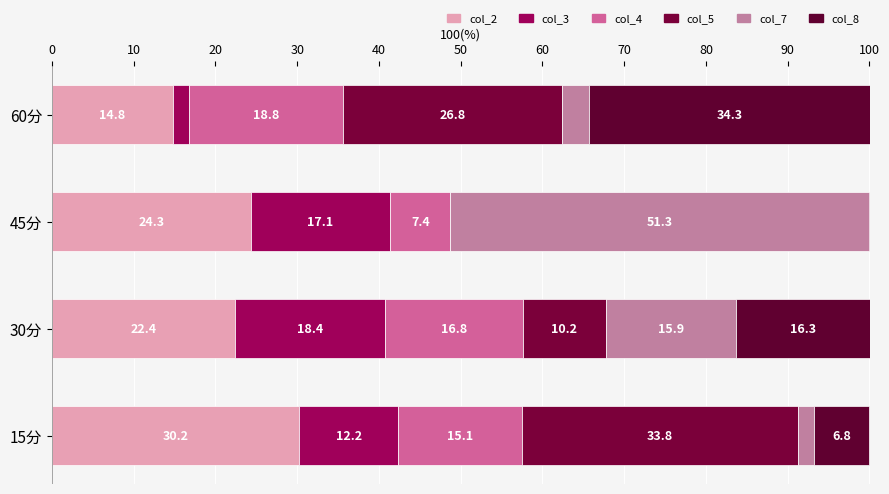

What is the sum of all col_2 values?

91.7